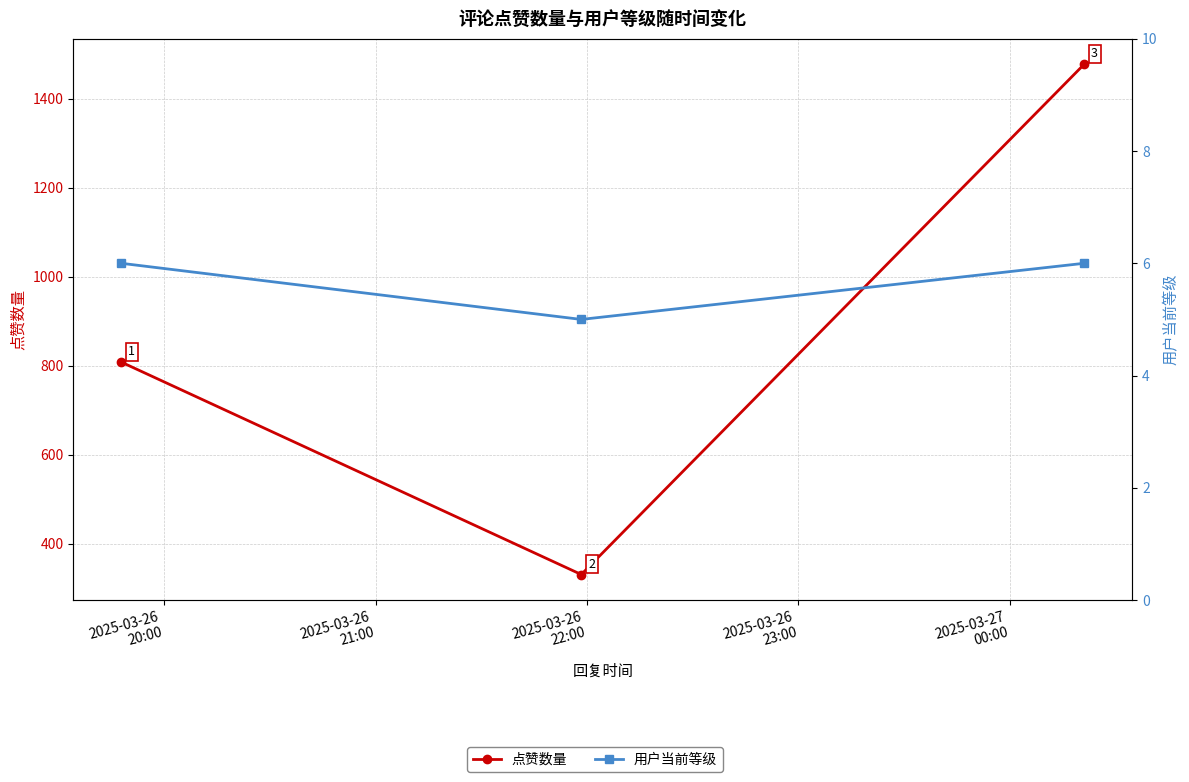

Between 2025-03-26
20:00 and 2025-03-26
22:00, which series saw the biggest shift?

点赞数量